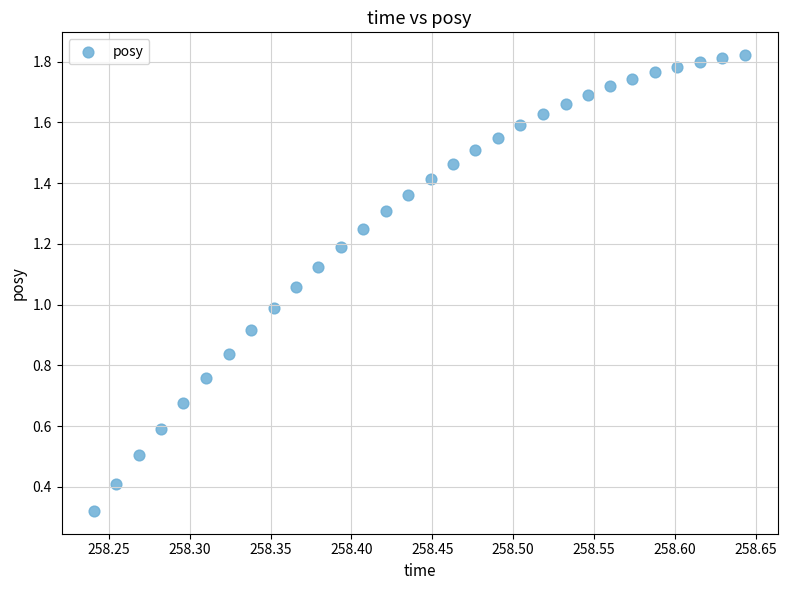

What is the range of X values (max minus min)?

0.4